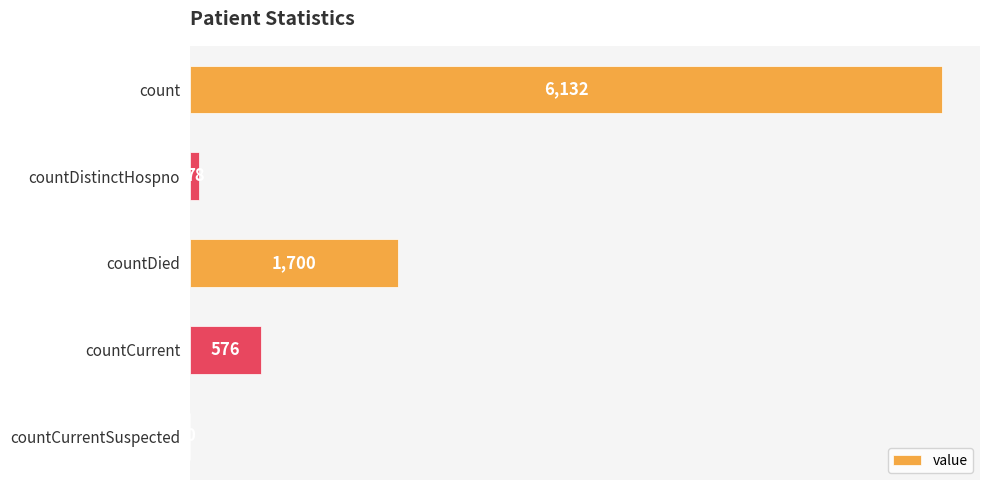

The chart shows a value of 576 at countCurrent. True or false?

True